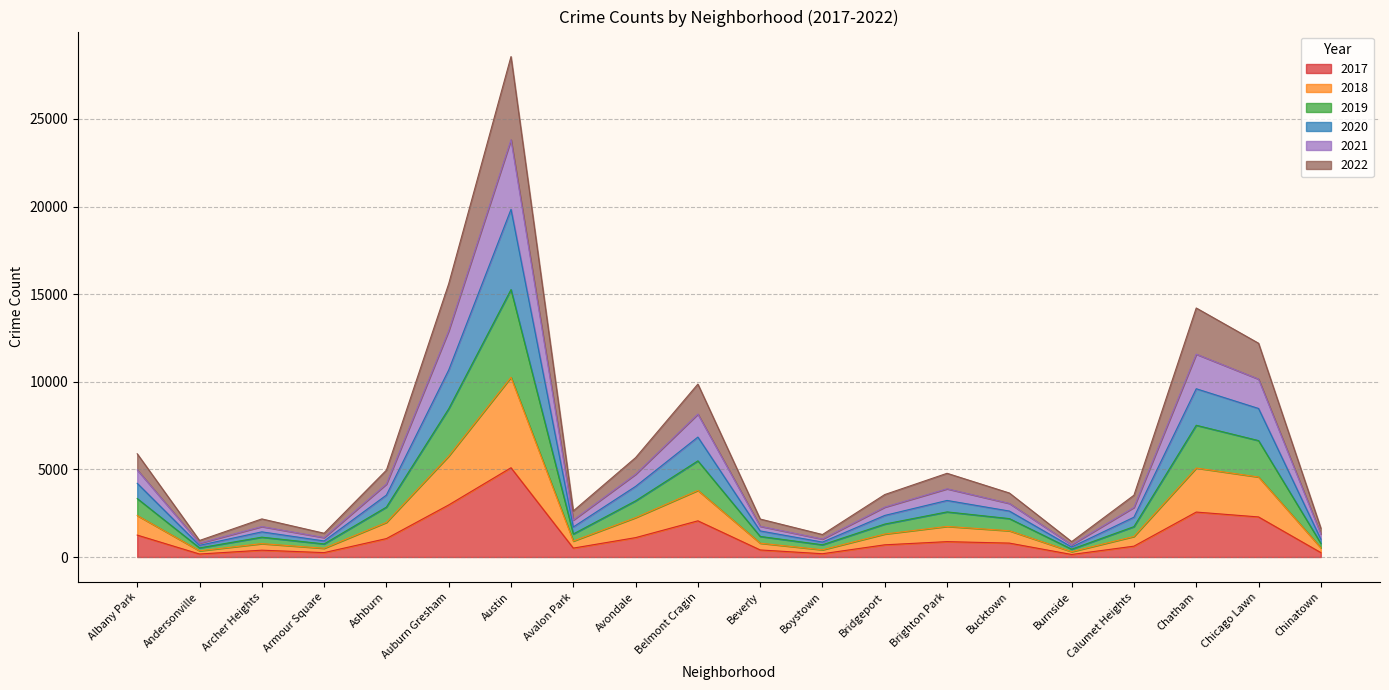

Is it true that 2017 equals 1107 at Avondale?

True